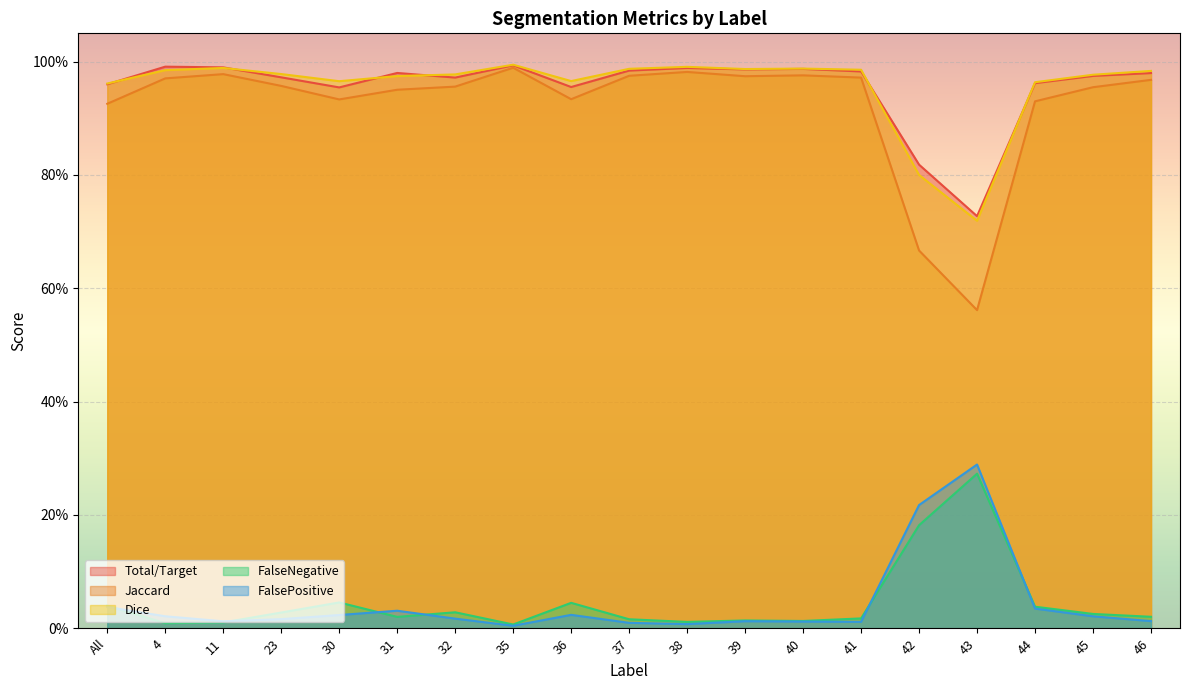

How many interior local valleys does the Total/Target series have?

5